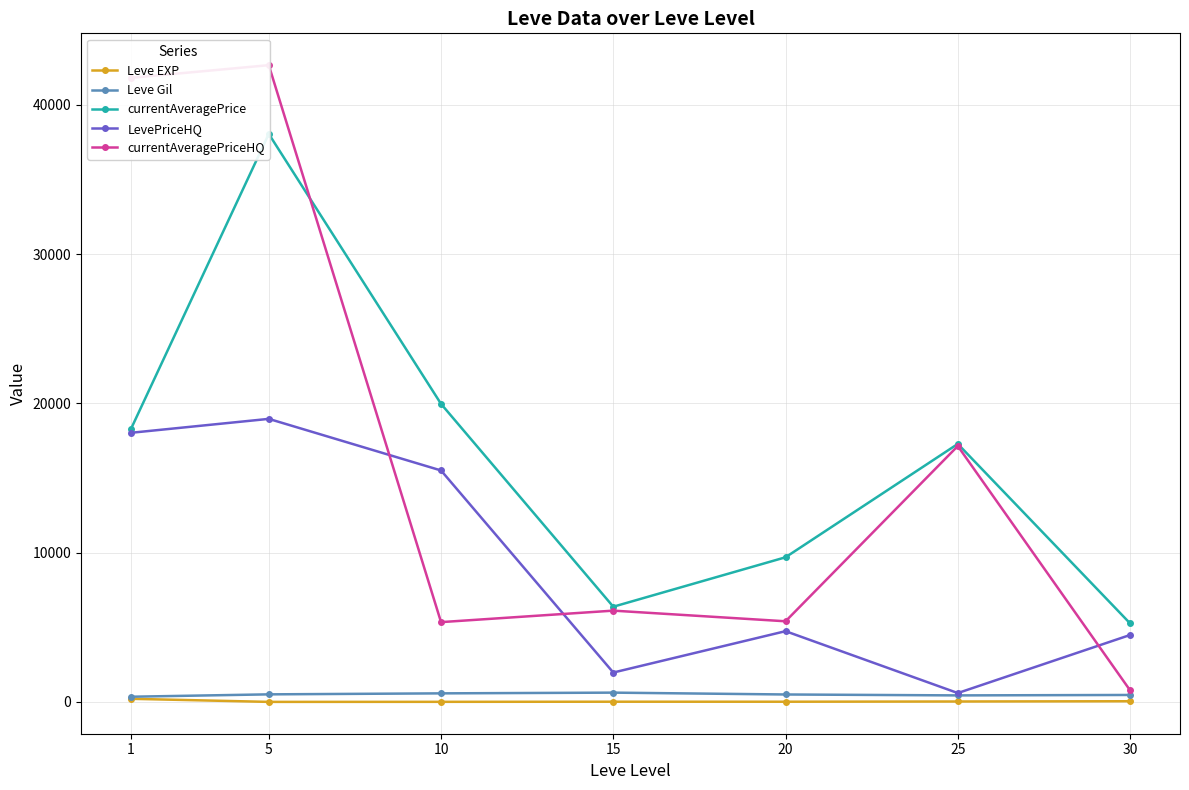

Reading left to right, transcribe all the data shown in this chart.

Leve EXP: 210.7	3.7	7.5	15.7	15.0	29.7	47.0
Leve Gil: 349.2	508.3	575.0	623.3	500.0	438.3	467.5
currentAveragePrice: 18293.2	38060.5	19971.1	6380.0	9692.9	17288.7	5266.9
LevePriceHQ: 18034.5	18967.2	15510.2	1970.0	4742.1	595.2	4485.5
currentAveragePriceHQ: 41817.4	42667.2	5348.1	6118.0	5404.5	17147.1	781.4